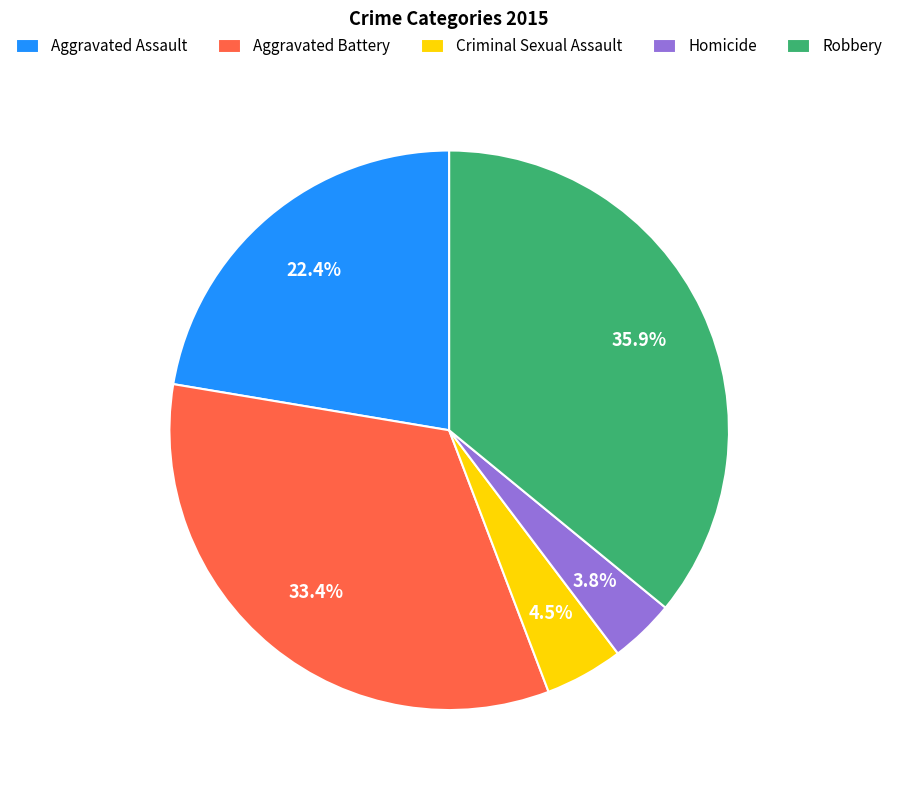

Which slice is the smallest?

Homicide